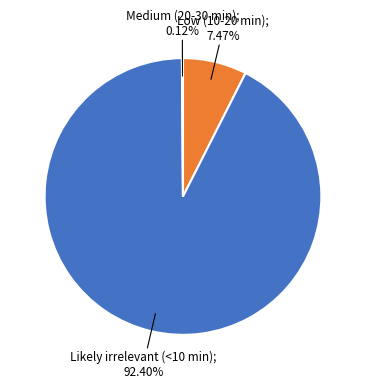

Does any single category account for the majority?

Yes